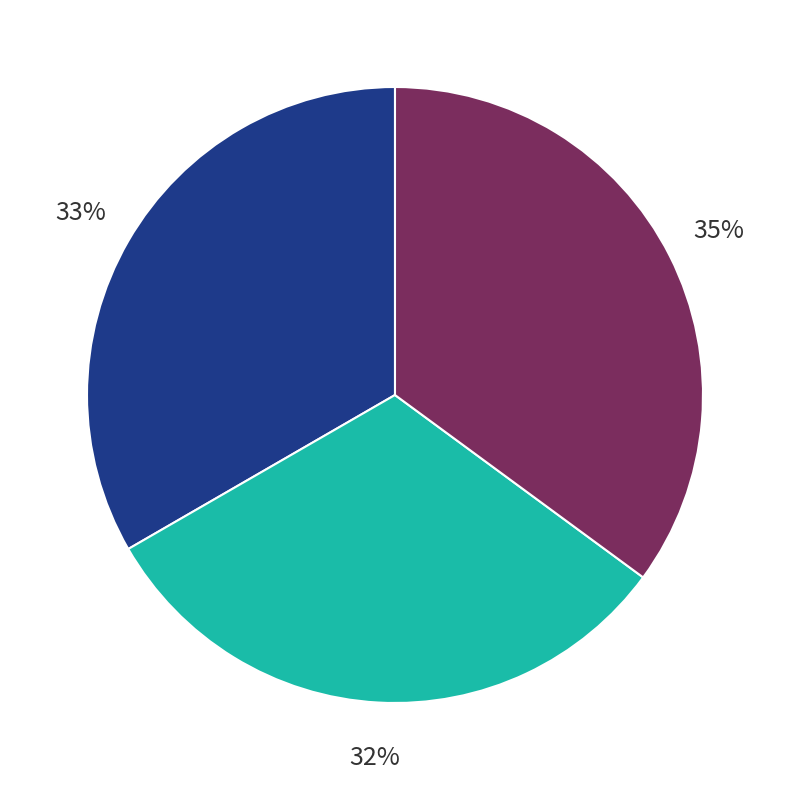

Is there a majority slice in this chart?

No